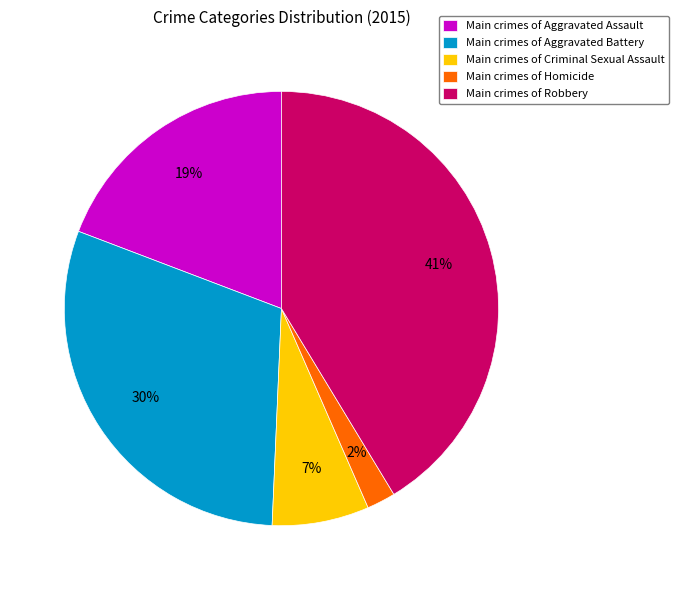

What is the smallest slice in the pie chart?

Main crimes of Homicide